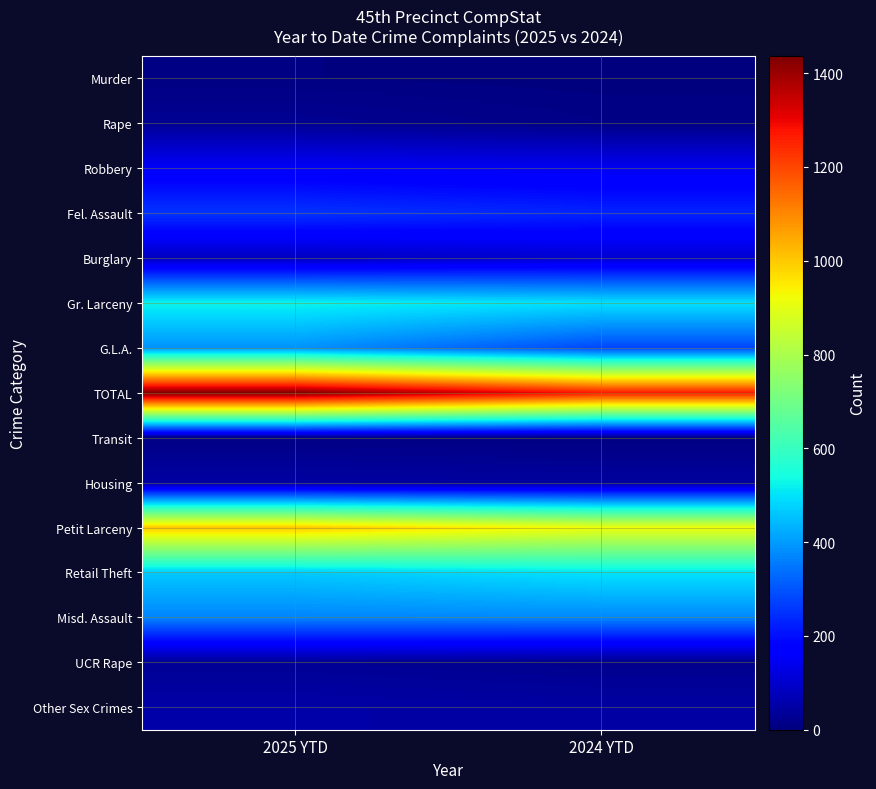

Which series has the widest spread of values?

TOTAL